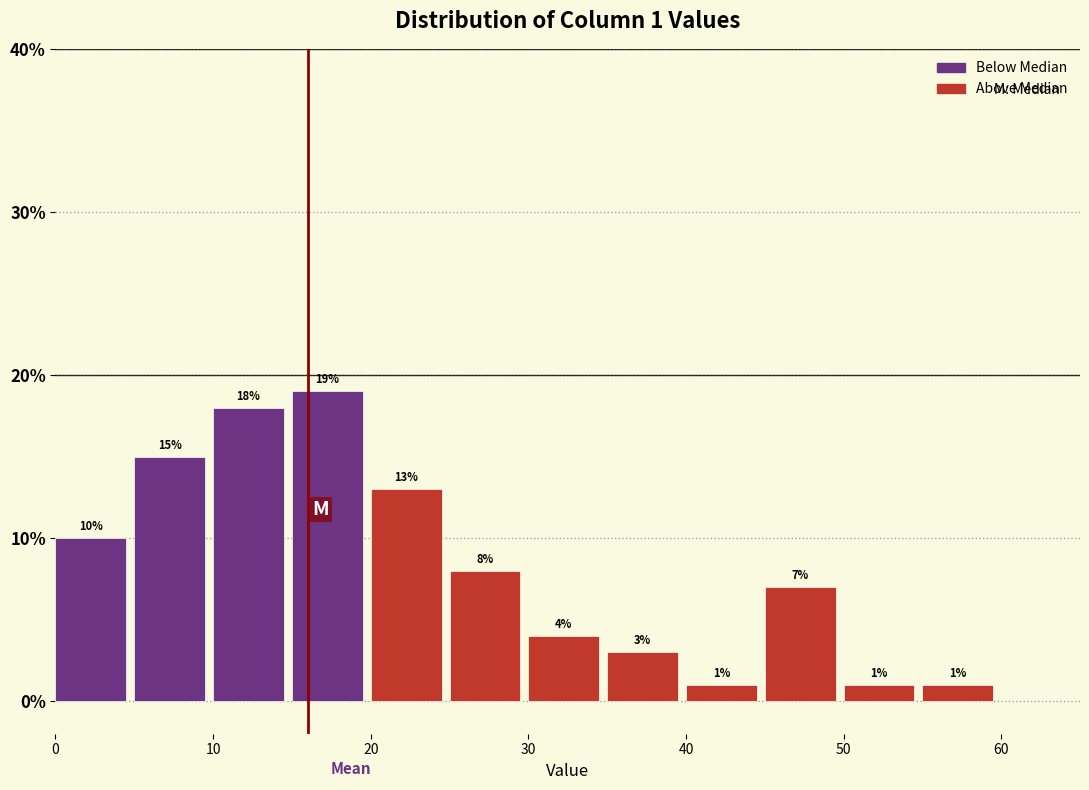

Over which range of the x-axis is the bar tallest?

15 to 20